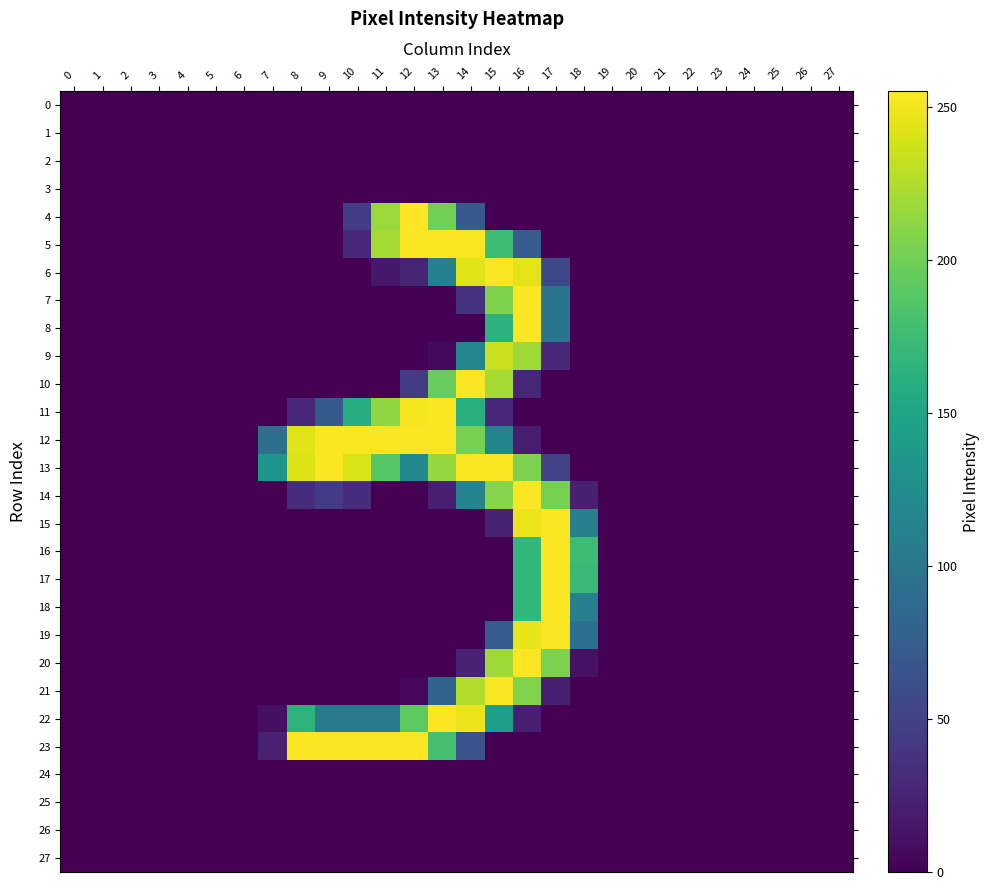

Which series has the largest total across all categories?

13